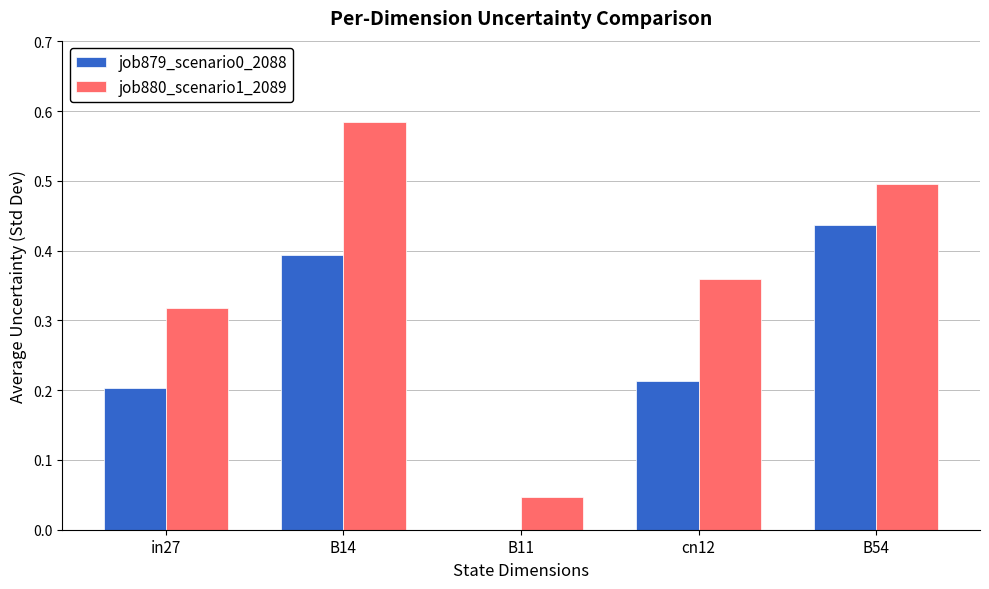

True or false: job879_scenario0_2088 has a value of 0.4 at B14.

True